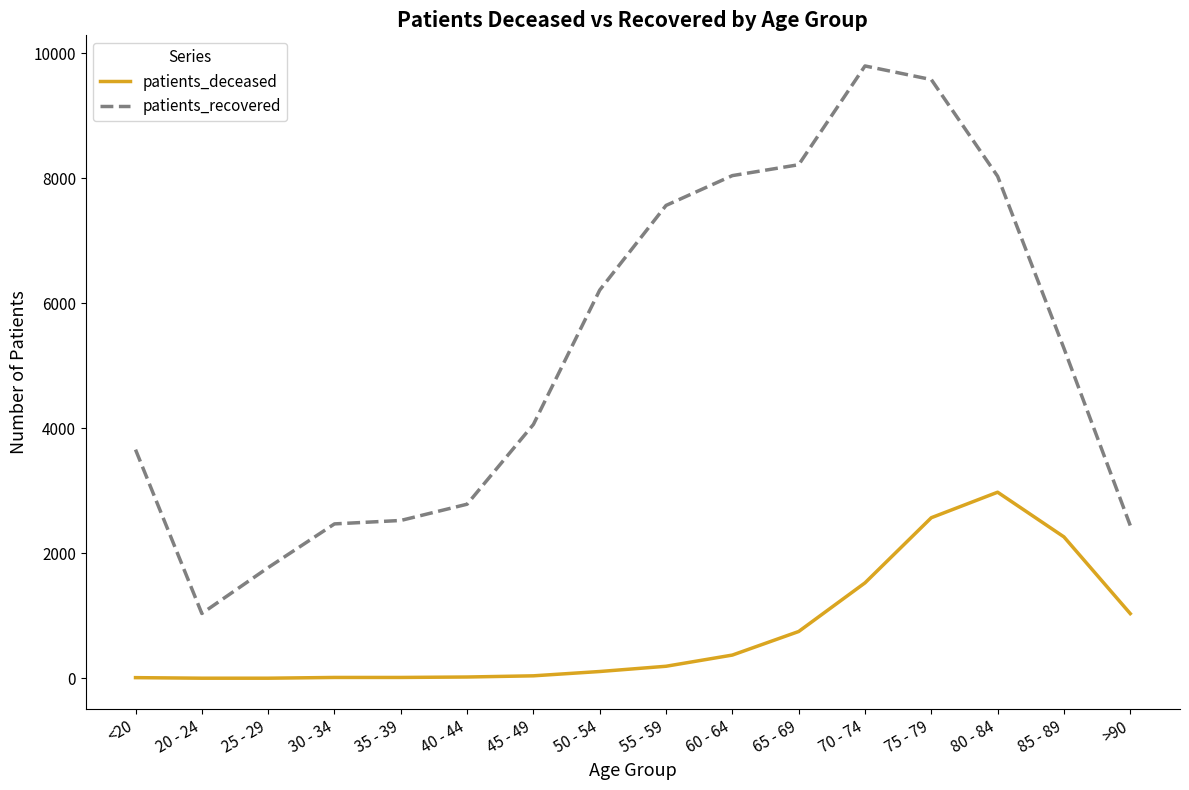

What is the average value of the patients_deceased series?

745